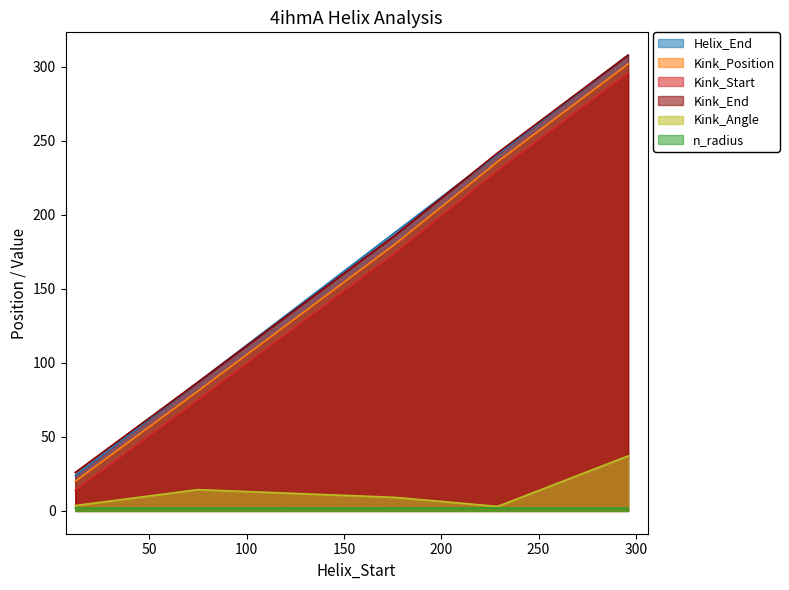

What is the value of the Helix_End point at the 4th from the left?

241.0